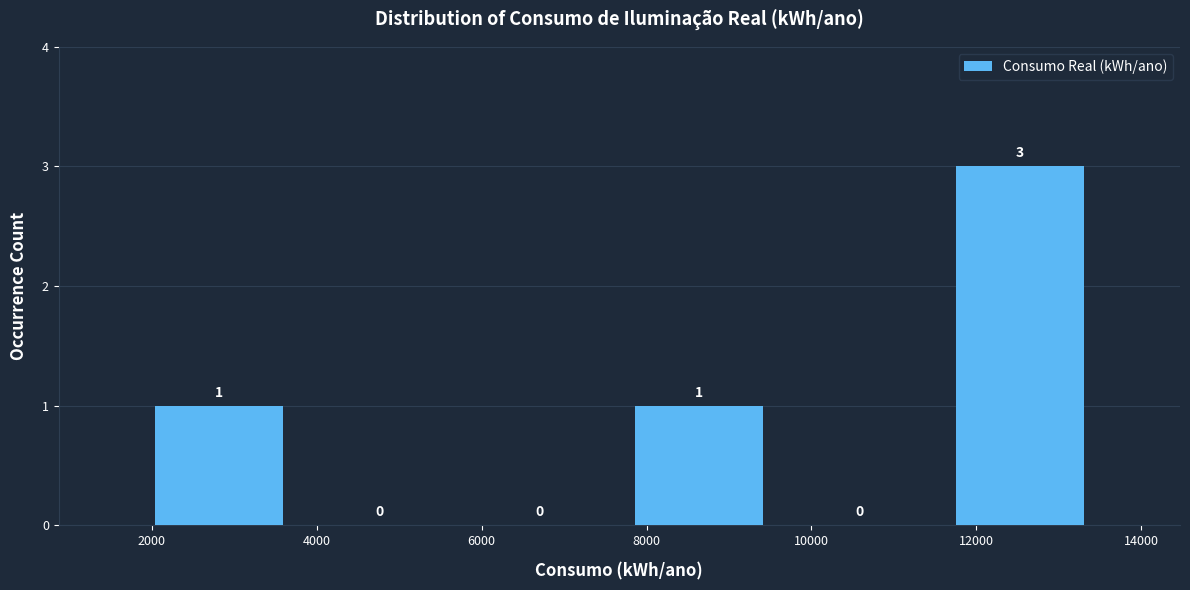

Reading left to right, list every bar in this chart as the range it spans on the x-axis followed by its height. The bar edges are not printed on the chart, so give them approximately, as read against the axis.

1800 to 3800: 1
3800 to 5800: 0
5800 to 7600: 0
7600 to 9600: 1
9600 to 11600: 0
11600 to 13600: 3